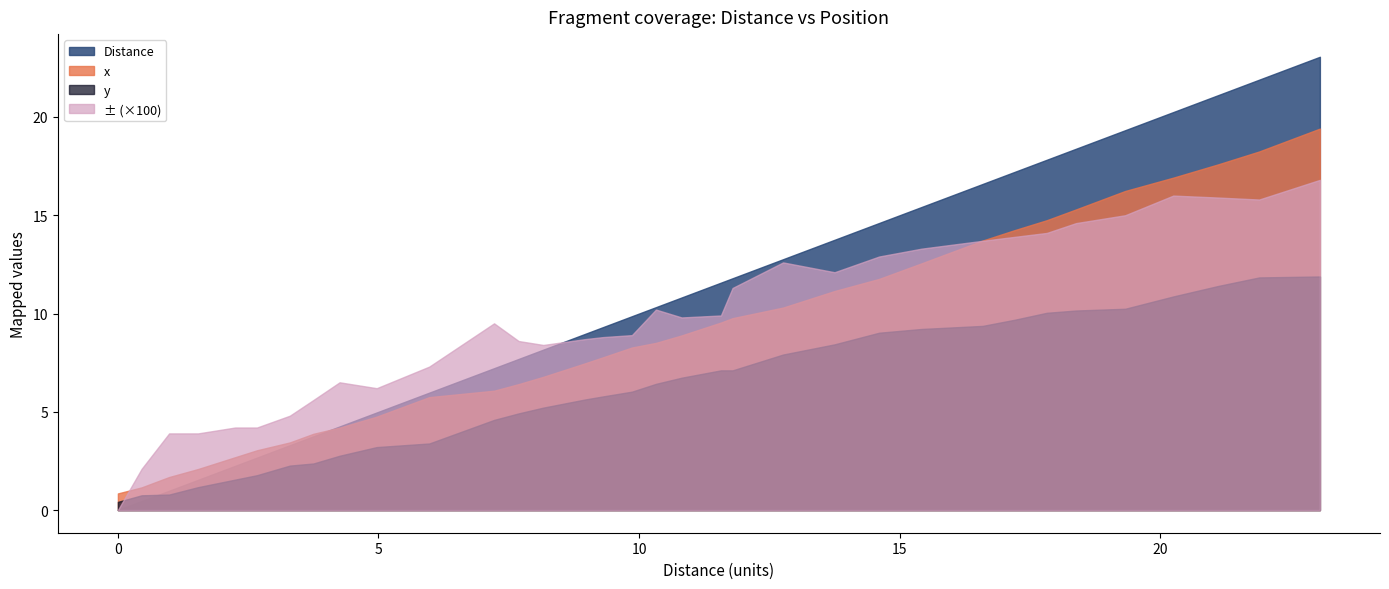

True or false: x has more than 0 points higher than both neighbors.

False